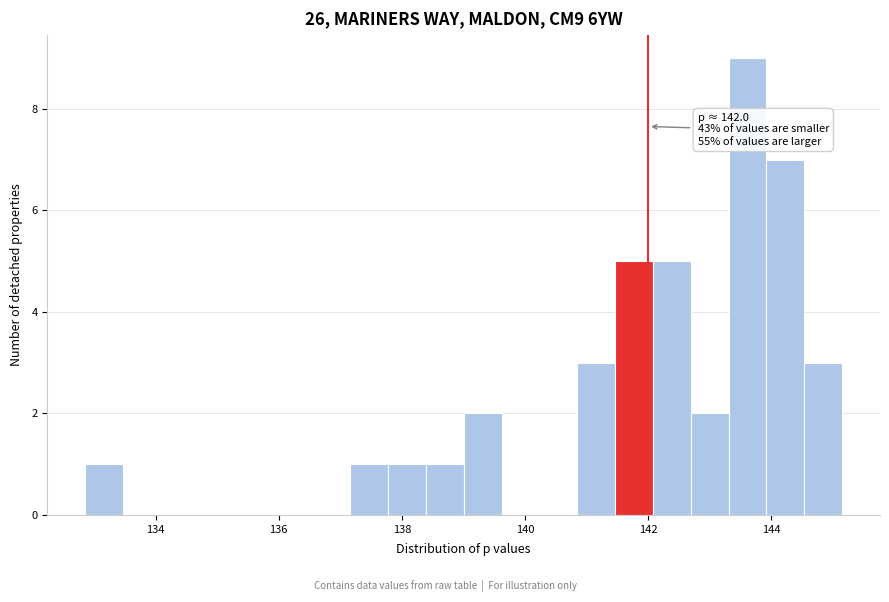

Around what value on the x-axis is the tallest bar? Give the approximate position of its centre, as read against the axis.

143.6